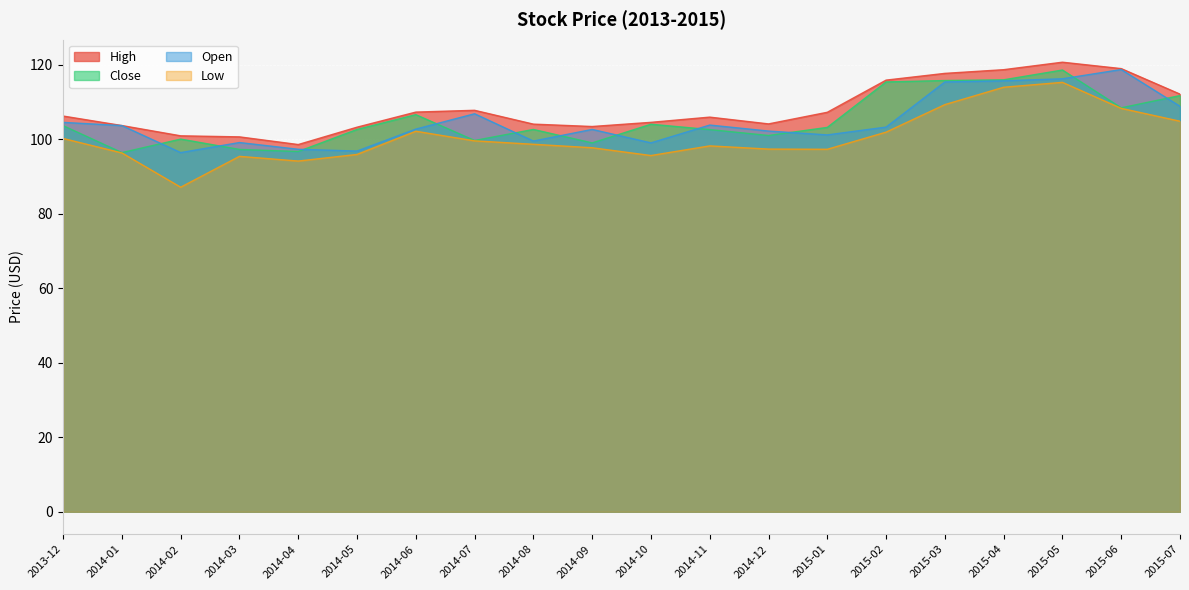

True or false: Low and High cross at least once.

False